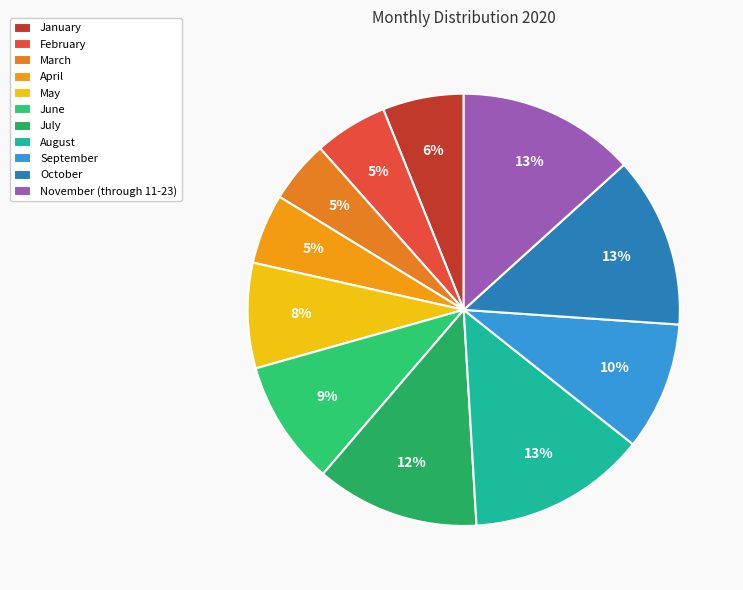

How many slices are in this pie chart?

11